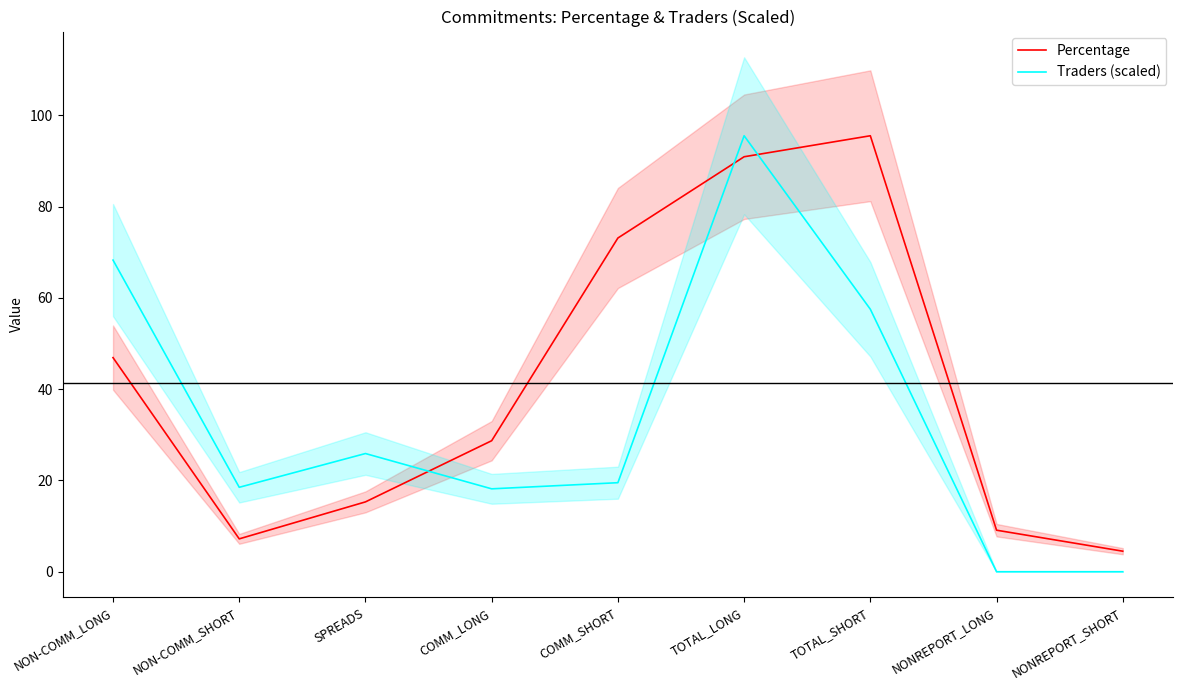

Reading right to left, list all the values displayed in this chart.

Percentage: NONREPORT_SHORT=4.5	NONREPORT_LONG=9.1	TOTAL_SHORT=95.5	TOTAL_LONG=90.9	COMM_SHORT=73.1	COMM_LONG=28.7	SPREADS=15.3	NON-COMM_SHORT=7.2	NON-COMM_LONG=46.9
Traders (scaled): NONREPORT_SHORT=0.0	NONREPORT_LONG=0.0	TOTAL_SHORT=57.5	TOTAL_LONG=95.5	COMM_SHORT=19.5	COMM_LONG=18.2	SPREADS=25.9	NON-COMM_SHORT=18.5	NON-COMM_LONG=68.3